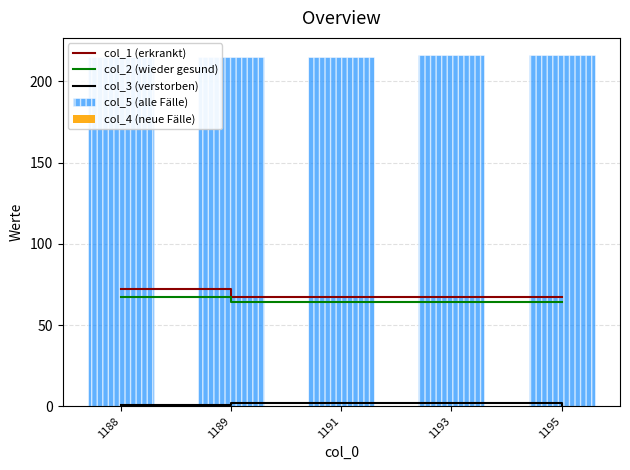

What are all the series names shown in the legend?

col_1 (erkrankt), col_2 (wieder gesund), col_3 (verstorben), col_5 (alle Fälle), col_4 (neue Fälle)